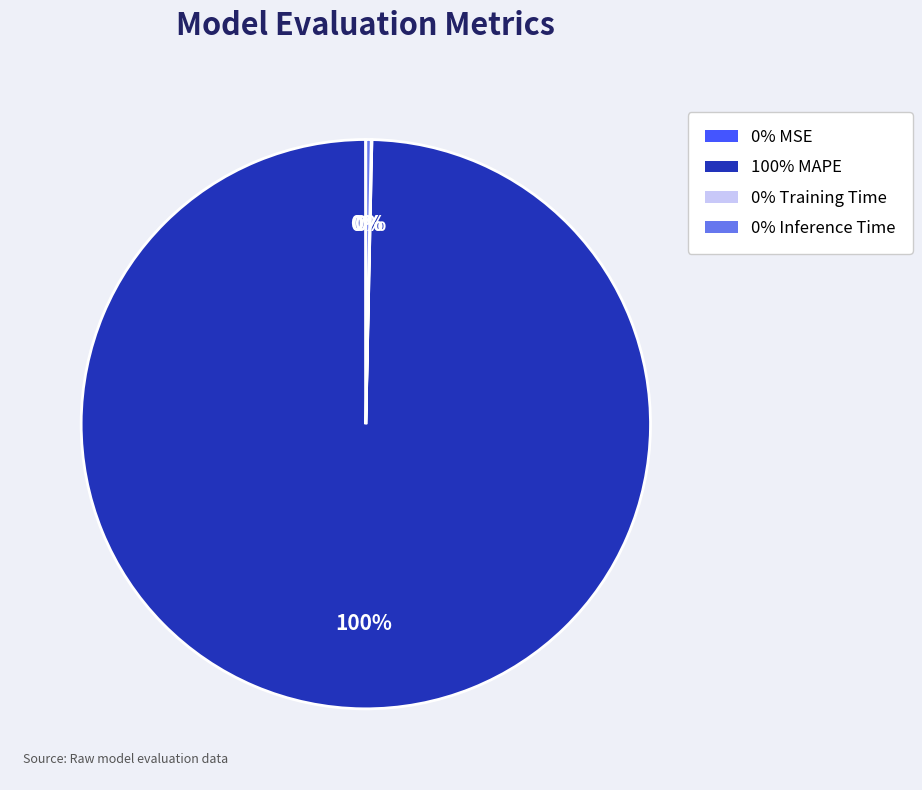

Is there a majority slice in this chart?

Yes